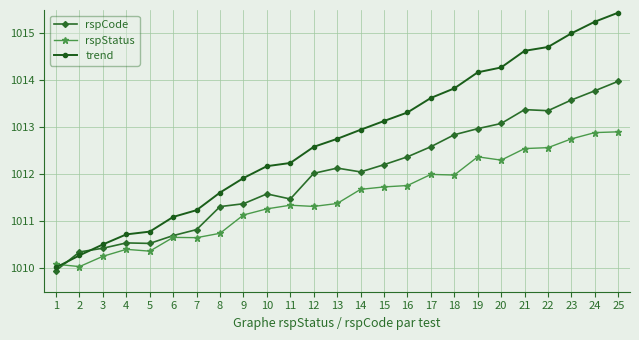

How many intersections are there between rspCode and trend?

2